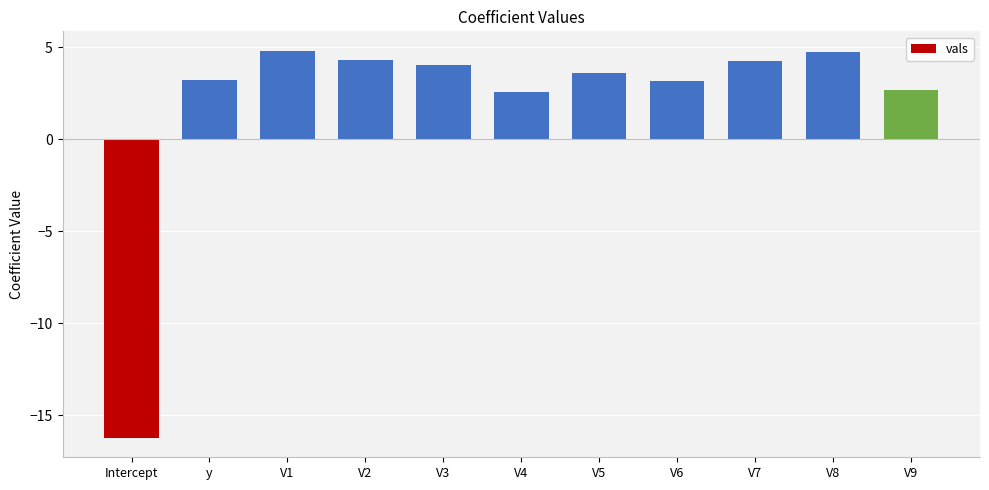

What is the change in value from V3 to V4?

-1.4